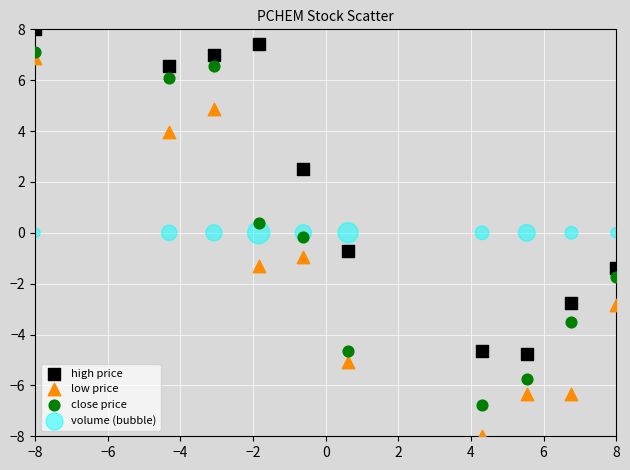

Which series reaches the minimum Y coordinate?

low price